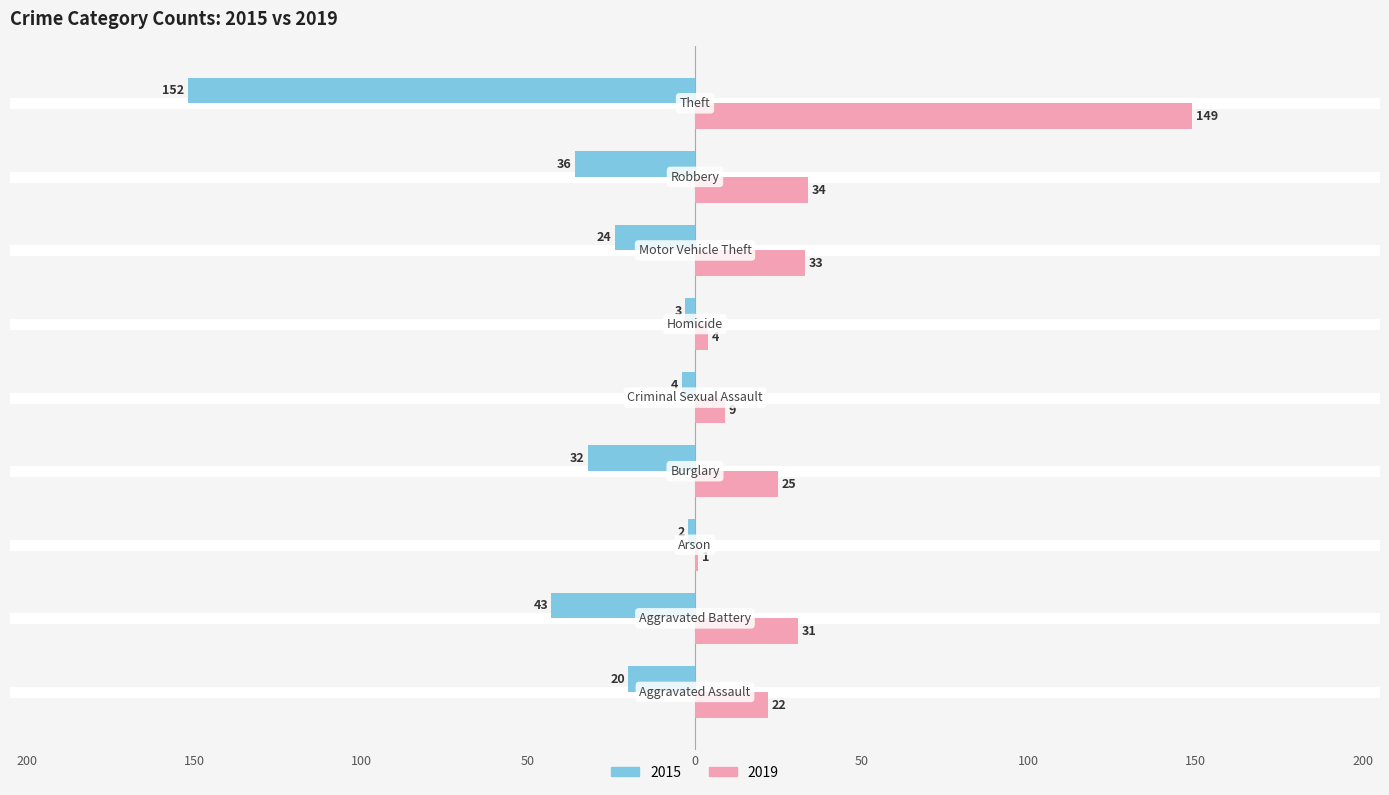

At which label is 2015 closest to -77?

Aggravated Battery